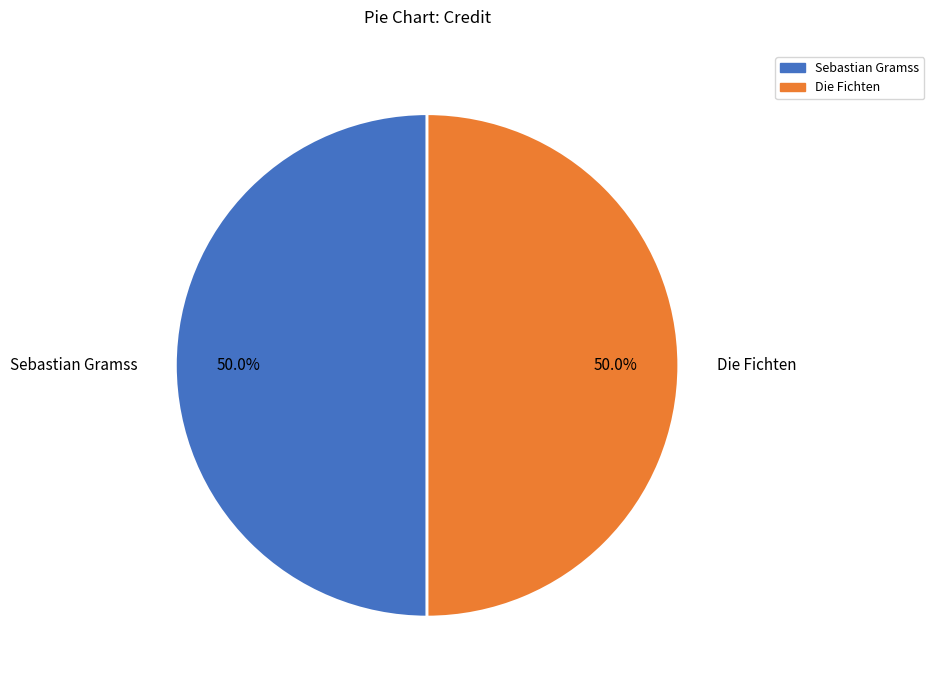

Count the number of slices in the pie.

2